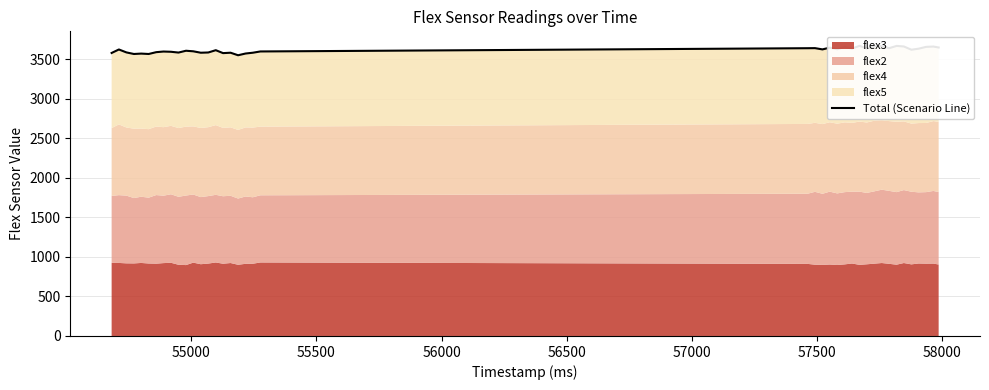

Reading left to right, transcribe all the data shown in this chart.

3577	3621	3584	3564	3569	3564	3587	3595	3592	3582	3605	3598	3580	3583	3612	3575	3580	3548	3570	3580	3596	3637	3638	3622	3644	3624	3653	3632	3667	3633	3661	3665	3637	3666	3659	3618	3631	3654	3658	3646